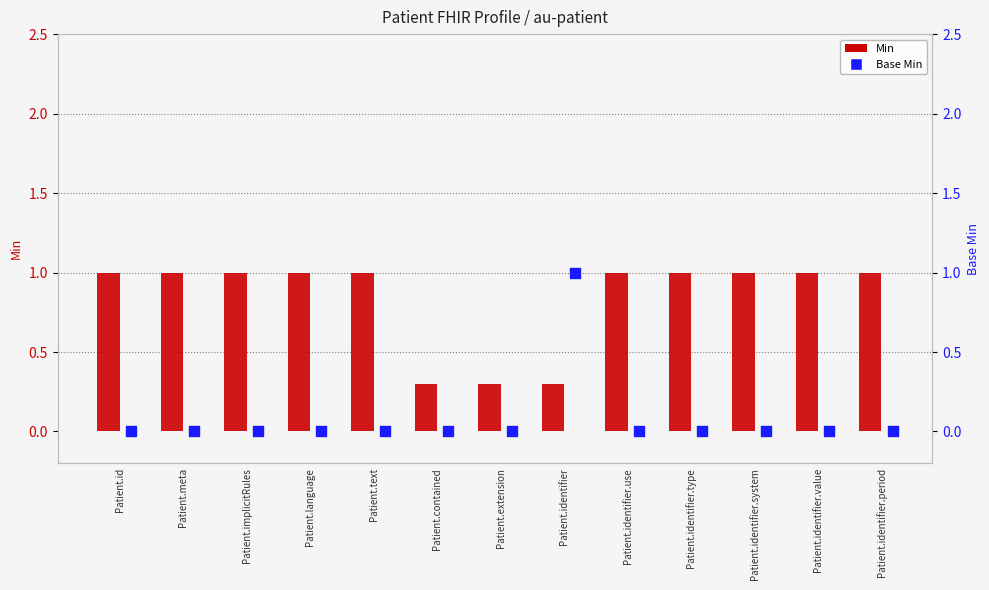

Which series has the largest Y range (max minus min)?

Base Min